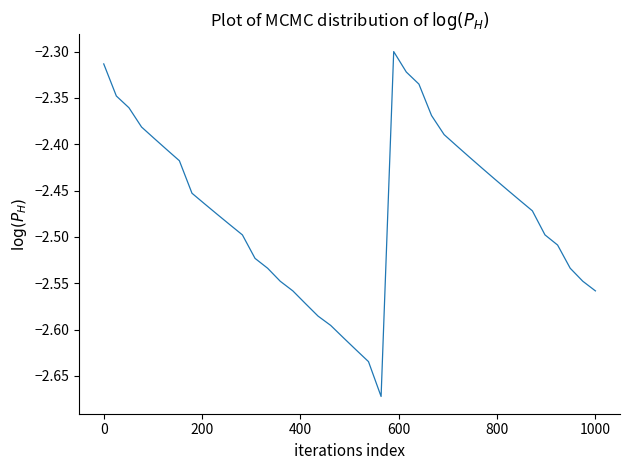

What is the difference between the maximum and minimum values?

0.4